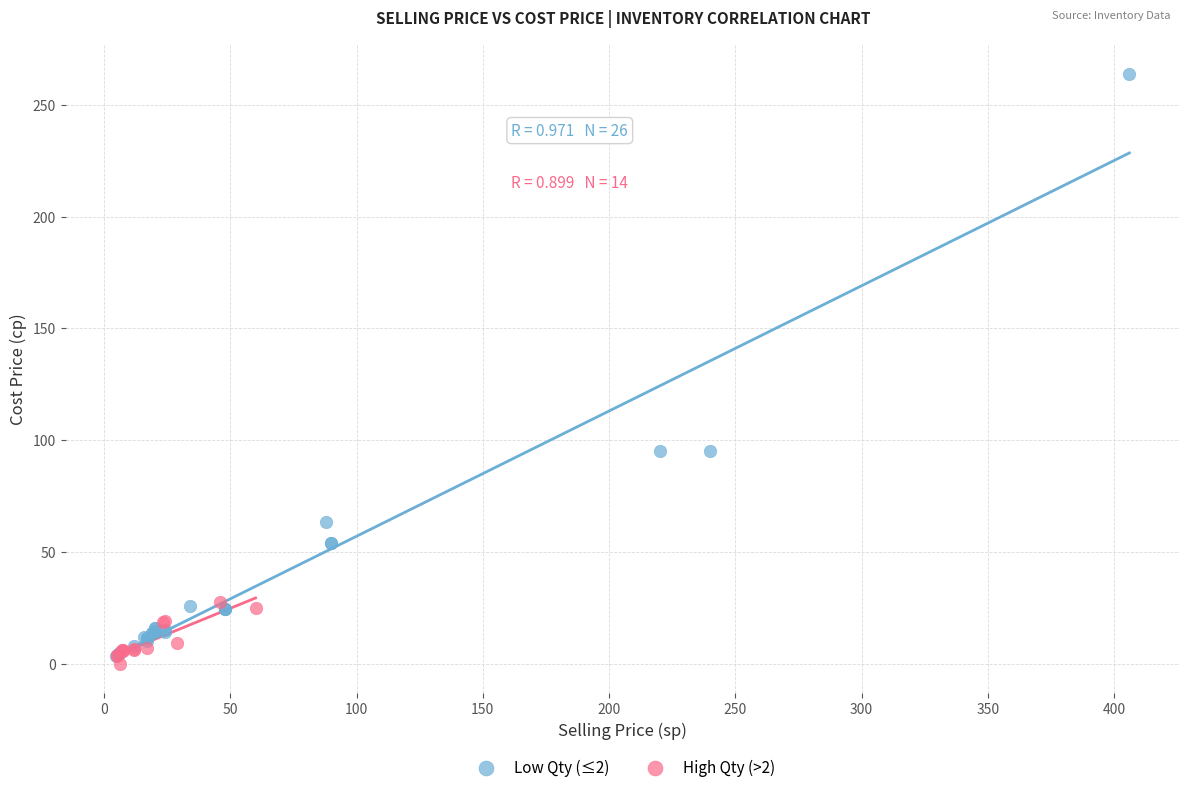

Which series reaches the maximum Y coordinate?

Low Qty (≤2)